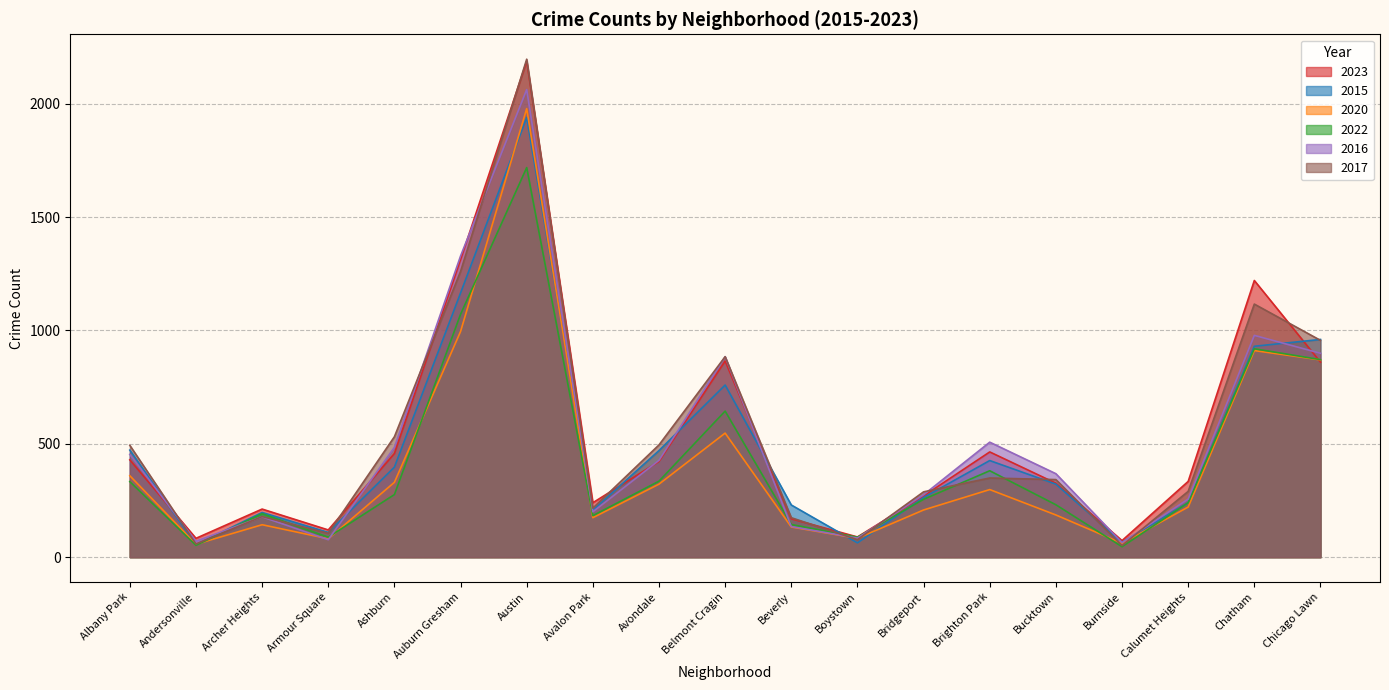

Rank the series at Avalon Park from lowest to highest value.

2020, 2022, 2016, 2015, 2017, 2023